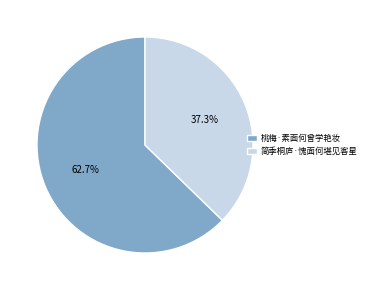

True or false: 简季桐庐·愧面何堪见客星 accounts for 37% of the total.

True